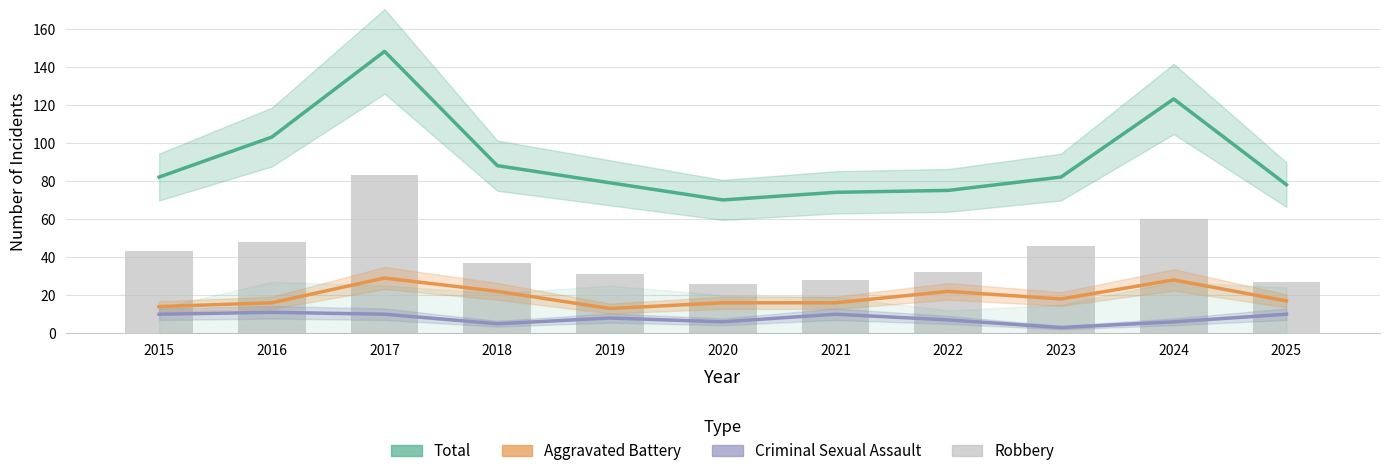

Which series has the largest total across all categories?

Total